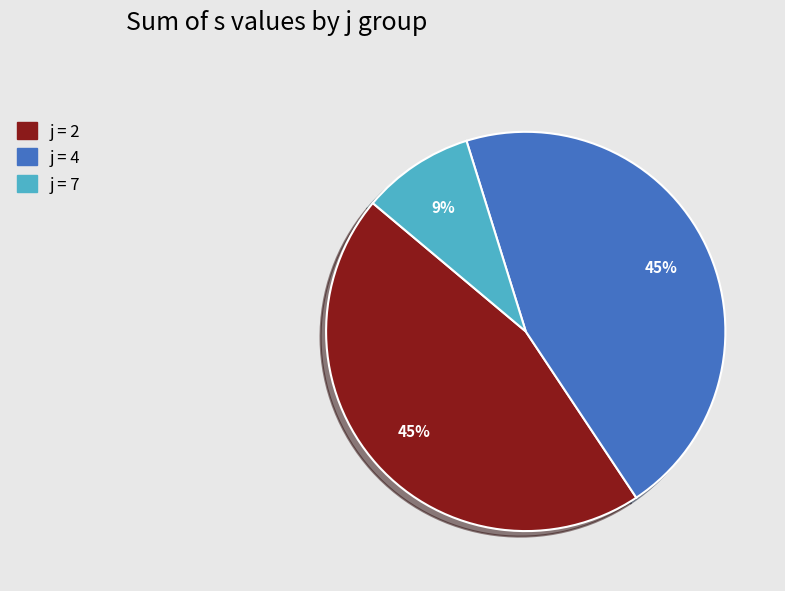

To the nearest percent, what is the average slice percentage?

33%